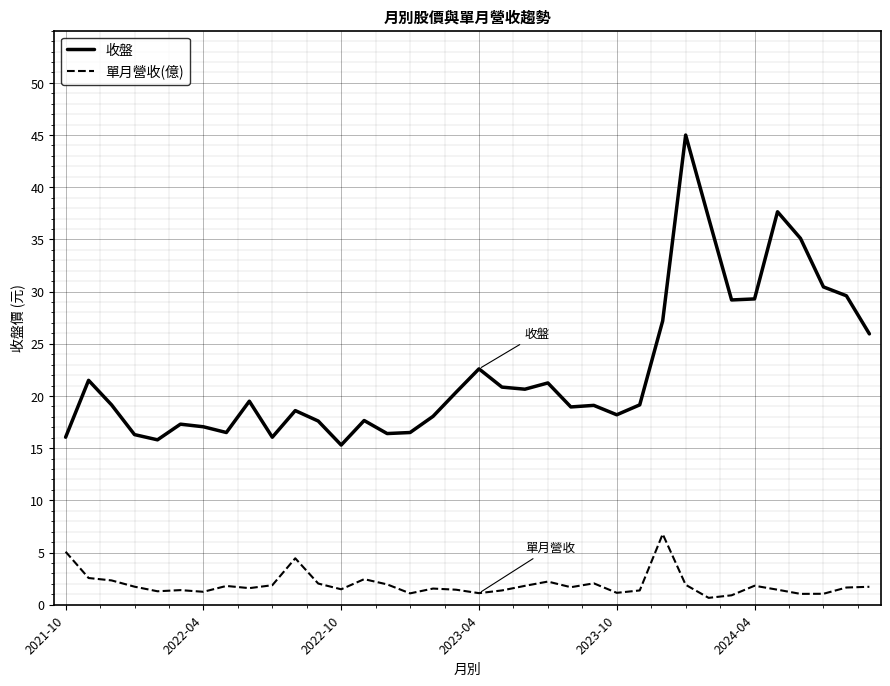

Which series has the widest spread of values?

收盤